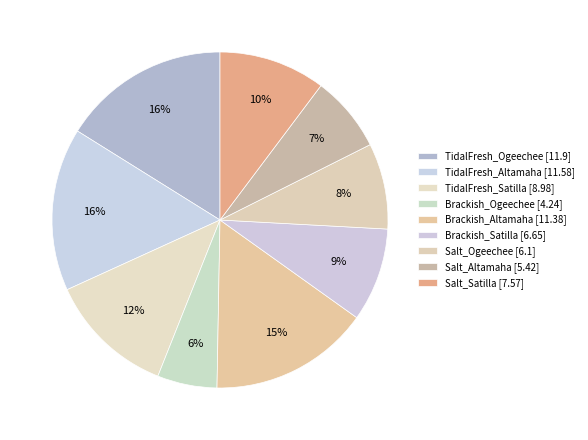

Is it true that TidalFresh_Ogeechee is 16% of the pie?

True